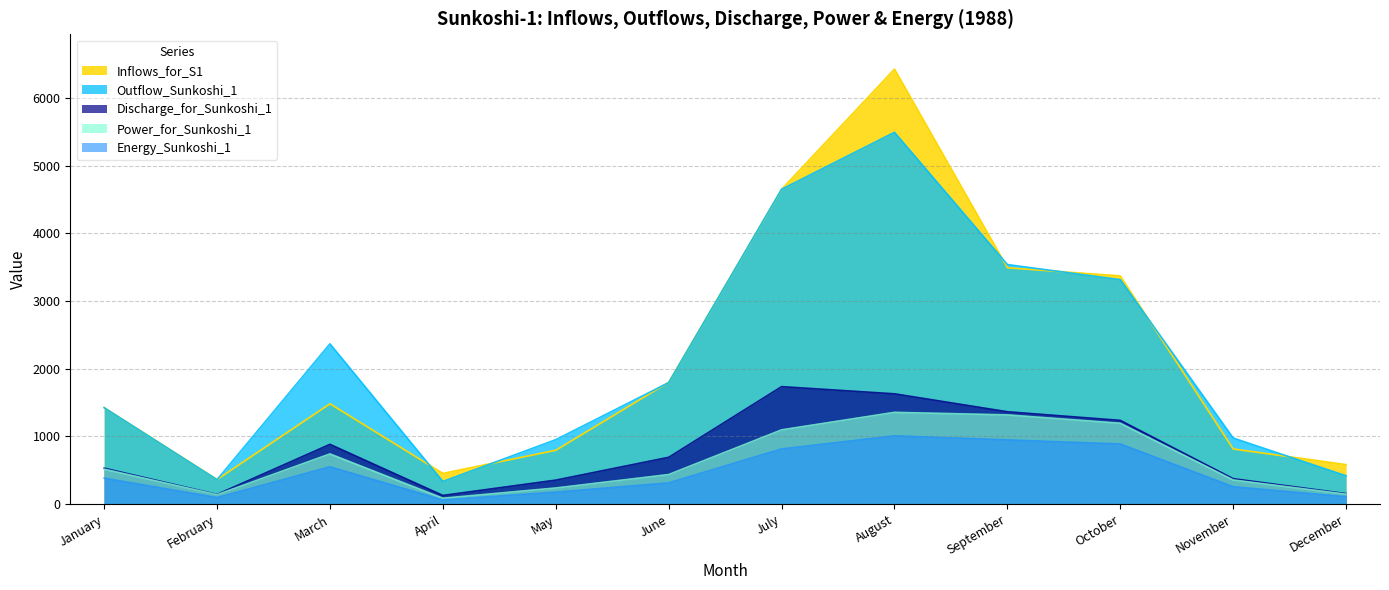

Reading left to right, transcribe all the data shown in this chart.

Inflows_for_S1: 1426.8	364.8	1483.5	454.9	796.9	1801.0	4649.6	6425.8	3492.1	3370.4	816.0	584.6
Outflow_Sunkoshi_1: 1425.3	362.7	2368.7	336.1	953.1	1795.8	4650.9	5492.2	3539.2	3316.3	977.4	419.2
Discharge_for_Sunkoshi_1: 532.1	144.8	884.4	129.7	355.9	692.8	1736.5	1630.5	1365.4	1238.2	377.1	156.5
Power_for_Sunkoshi_1: 517.7	140.8	742.8	88.7	239.7	438.1	1098.1	1357.0	1319.0	1196.0	358.4	148.8
Energy_Sunkoshi_1: 385.2	98.0	552.6	63.8	178.4	315.5	817.0	1009.6	949.7	889.8	258.1	110.7